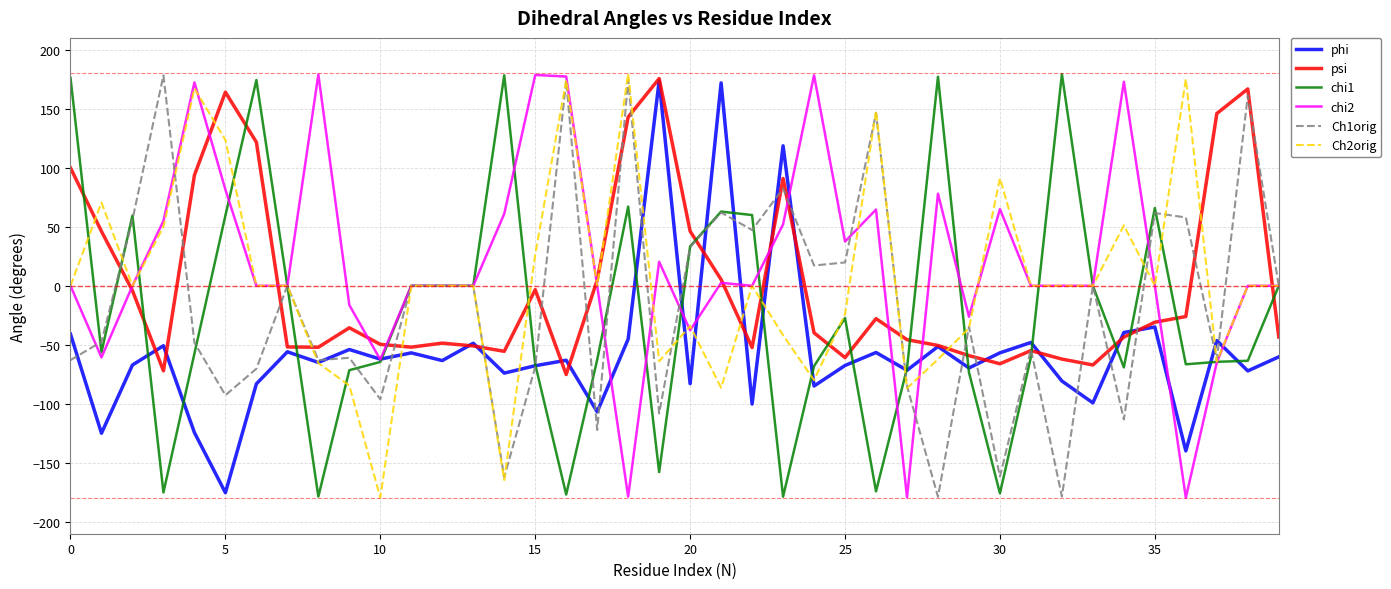

How many distinct data groups are displayed?

6